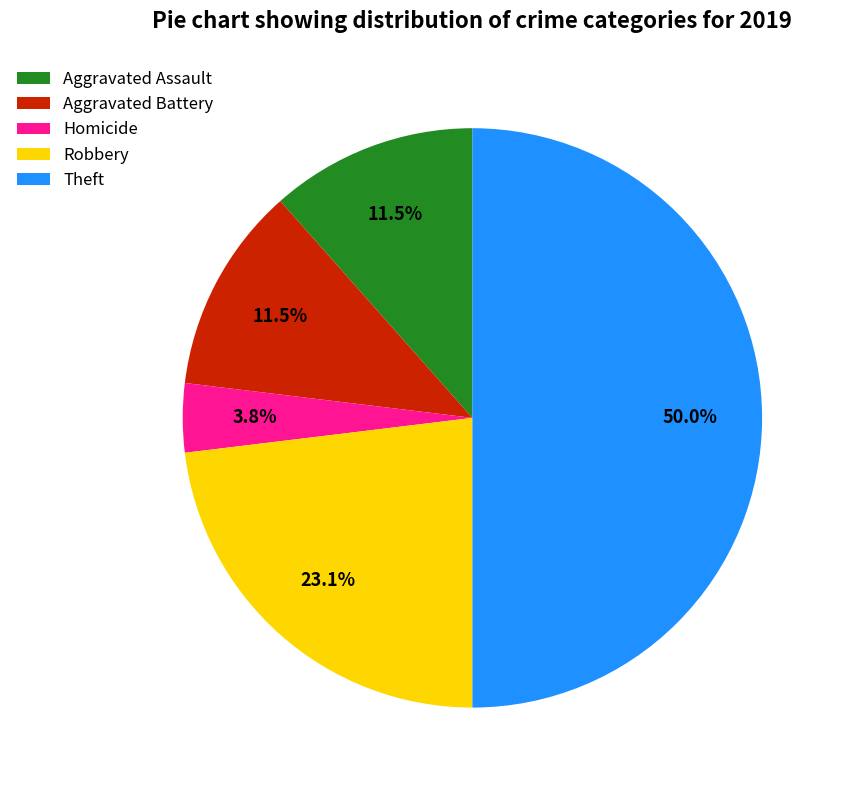

Which has a higher value, Theft or Aggravated Battery?

Theft